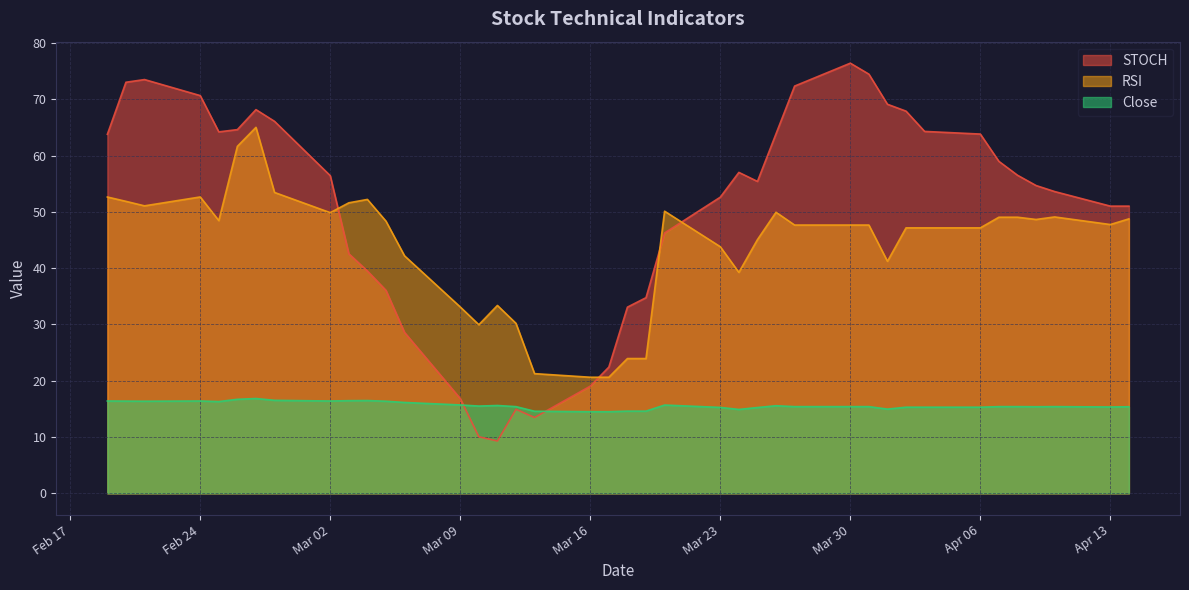

True or false: Close and RSI cross at least once.

False